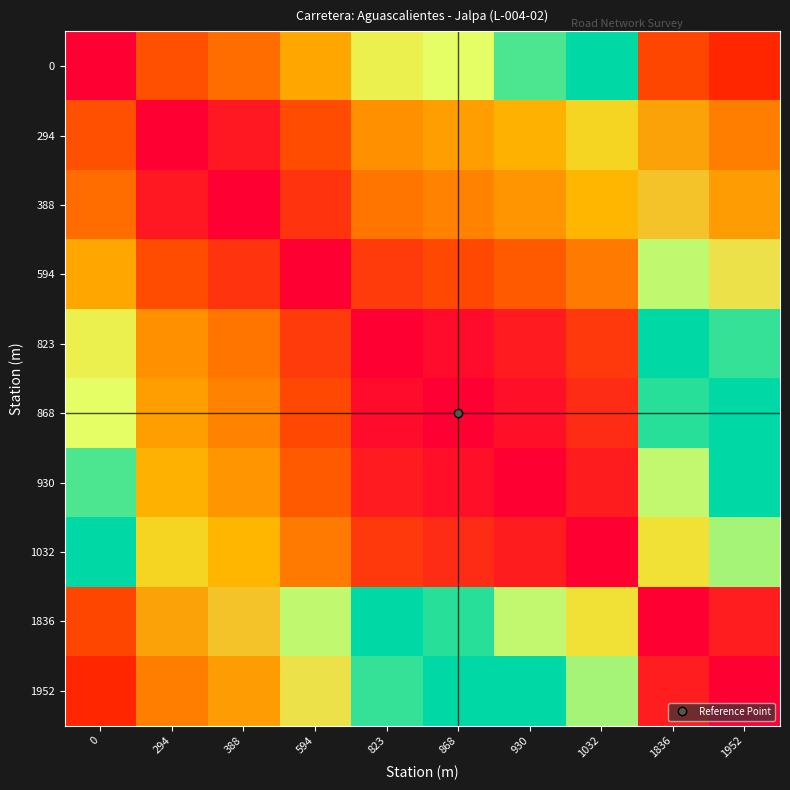

Reading left to right, list all the values displayed in this chart.

0: 0=0.0	294=159.2	388=209.7	594=314.6	823=436.1	868=460.3	930=493.7	1032=551.9	1836=962.3	1952=1021.2
294: 0=159.2	294=0.0	388=50.5	594=155.4	823=276.9	868=301.1	930=334.6	1032=392.7	1836=803.1	1952=862.0
388: 0=209.7	294=50.5	388=0.0	594=105.9	823=226.4	868=250.6	930=284.1	1032=342.2	1836=752.6	1952=811.5
594: 0=314.6	294=155.4	388=105.9	594=0.0	823=121.5	868=145.7	930=179.1	1032=237.3	1836=647.7	1952=706.6
823: 0=436.1	294=276.9	388=226.4	594=121.5	823=0.0	868=24.2	930=57.6	1032=115.8	1836=526.2	1952=585.1
868: 0=460.3	294=301.1	388=250.6	594=145.7	823=24.2	868=0.0	930=33.4	1032=91.6	1836=502.0	1952=560.9
930: 0=493.7	294=334.6	388=284.1	594=179.1	823=57.6	868=33.4	930=0.0	1032=58.2	1836=468.6	1952=527.4
1032: 0=551.9	294=392.7	388=342.2	594=237.3	823=115.8	868=91.6	930=58.2	1032=0.0	1836=412.4	1952=473.1
1836: 0=962.3	294=803.1	388=752.6	594=647.7	823=526.2	868=502.0	930=468.6	1032=412.4	1836=0.0	1952=60.7
1952: 0=1021.2	294=862.0	388=811.5	594=706.6	823=585.1	868=560.9	930=527.4	1032=473.1	1836=60.7	1952=0.0